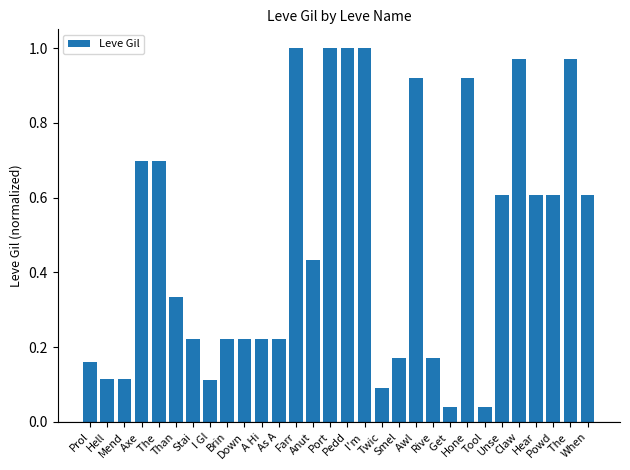

Is it true that the value at Claw is 0.6?

False